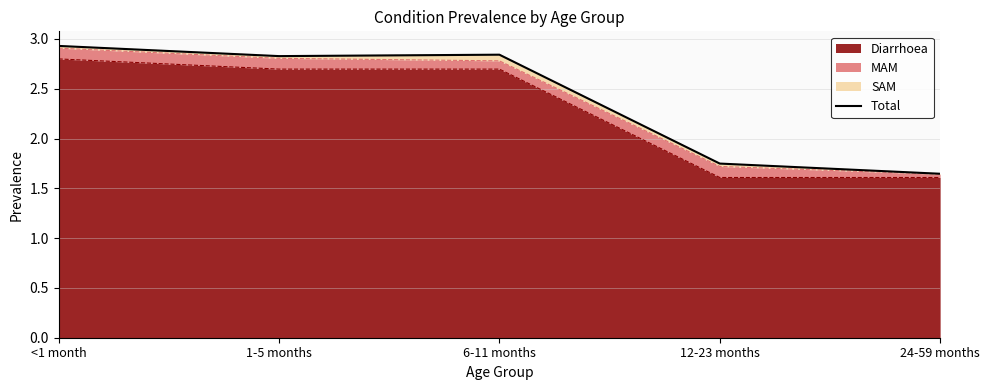

Where is the data nearest to the value 2?

12-23 months